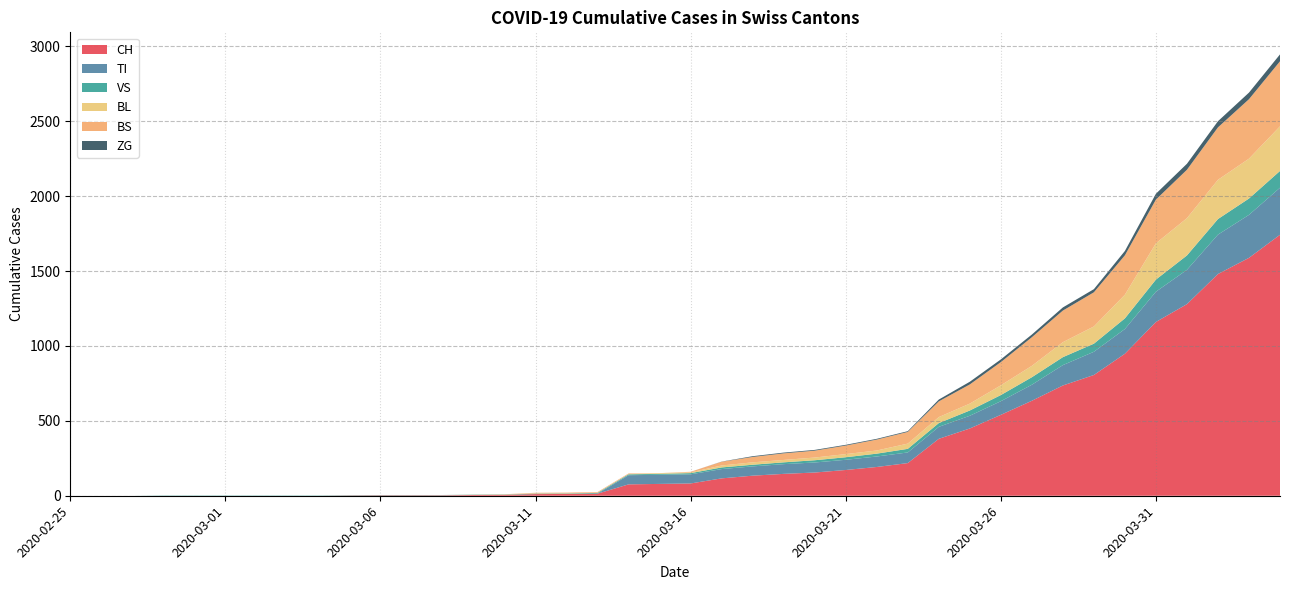

Reading left to right, what are all the values shown in this chart?

CH: 0	0	0	0	0	0	0	0	0	2	3	3	3	5	6	11	12	14	76	79	82	116	134	146	155	172	192	218	380	449	540	634	736	806	948	1160	1279	1480	1588	1742
TI: 0	0	0	0	0	0	0	0	0	0	0	0	0	0	0	0	0	0	61	61	61	62	62	65	67	68	70	71	80	85	91	107	136	155	165	202	229	263	287	314
VS: 0	0	0	2	2	2	2	2	2	2	2	2	2	2	2	3	3	5	6	6	8	11	11	12	15	17	19	24	25	35	41	50	53	54	71	81	96	104	109	112
BL: 0	0	0	0	0	0	0	0	0	0	0	0	0	1	2	2	2	2	2	5	5	13	16	16	18	21	21	35	40	46	65	76	100	115	158	242	249	262	266	298
BS: 0	0	0	0	0	0	0	0	0	0	0	0	0	0	0	4	4	4	4	0	4	25	36	44	46	57	73	78	105	128	155	191	211	228	263	292	323	350	397	434
ZG: 0	0	0	0	0	0	0	0	0	0	0	0	0	0	0	0	0	0	0	0	0	1	5	5	5	5	5	5	12	18	18	18	21	21	29	39	40	41	44	46